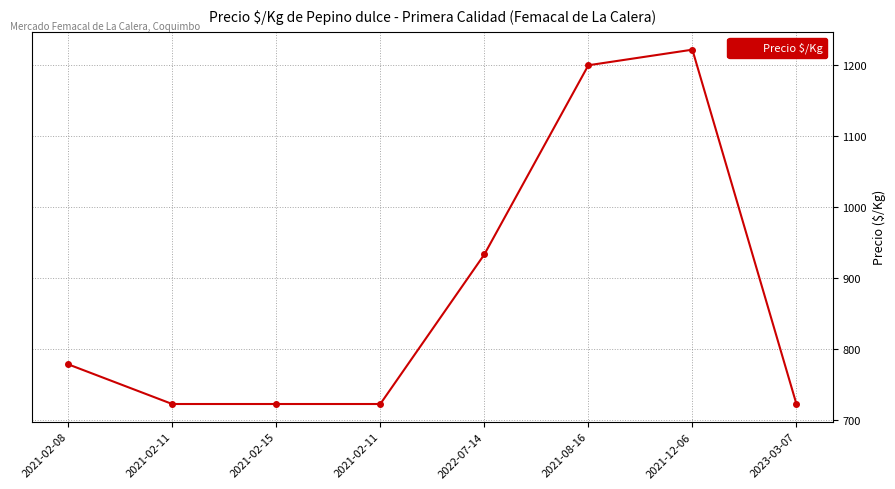

The chart shows a value of 380 at 2021-02-08. True or false?

False